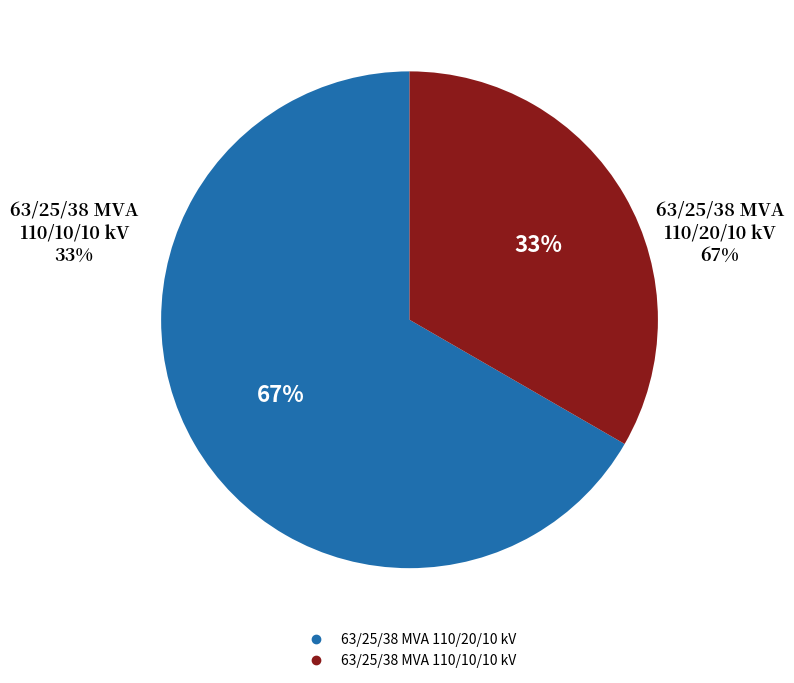

To the nearest percent, what is the combined percentage of 63/25/38 MVA 110/10/10 kV and 63/25/38 MVA 110/20/10 kV?

100%